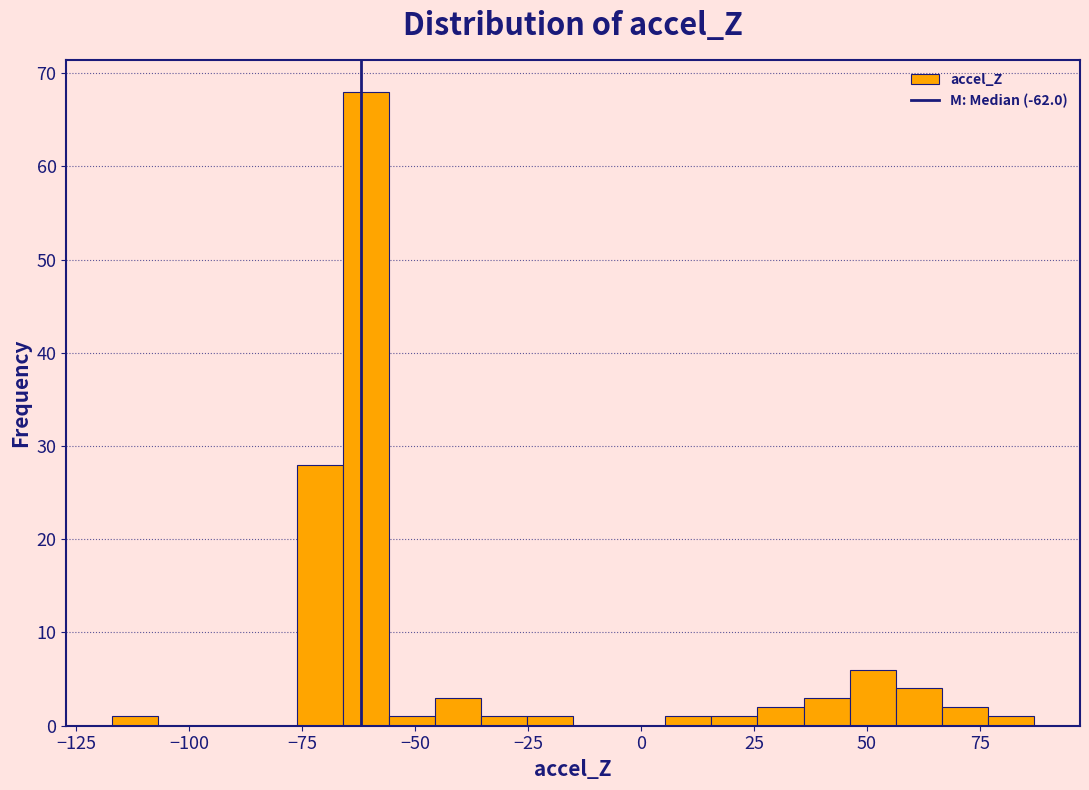

Read against the x-axis, roughly where is the centre of the tallest bar?

-60